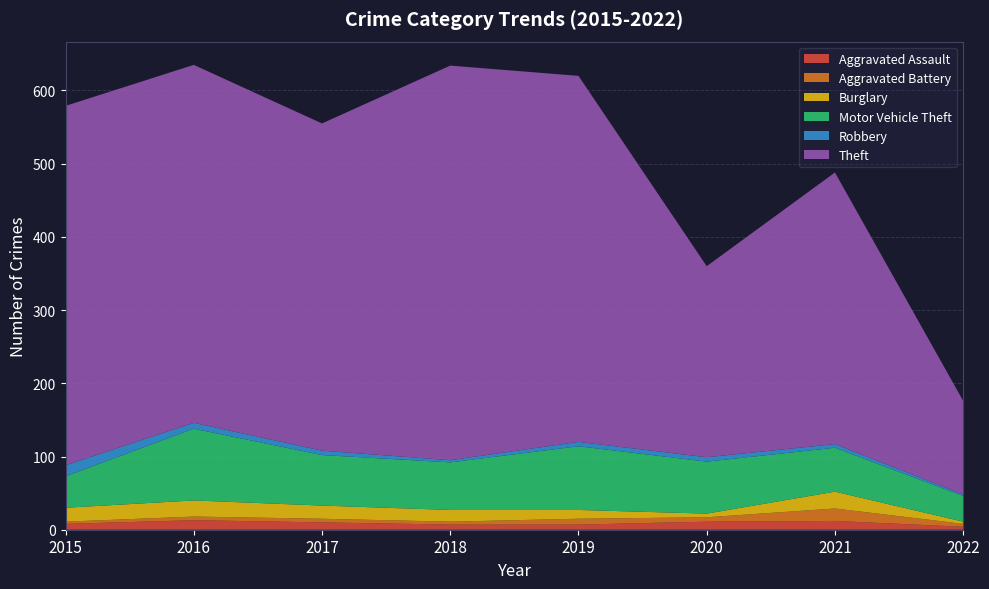

Reading left to right, transcribe all the data shown in this chart.

Aggravated Assault: 2015=8	2016=13	2017=10	2018=7	2019=7	2020=11	2021=12	2022=4
Aggravated Battery: 2015=3	2016=5	2017=5	2018=4	2019=8	2020=6	2021=17	2022=4
Burglary: 2015=19	2016=22	2017=18	2018=16	2019=12	2020=5	2021=23	2022=3
Motor Vehicle Theft: 2015=43	2016=98	2017=69	2018=65	2019=87	2020=71	2021=60	2022=35
Robbery: 2015=15	2016=8	2017=6	2018=3	2019=6	2020=6	2021=5	2022=2
Theft: 2015=491	2016=489	2017=447	2018=539	2019=500	2020=261	2021=371	2022=128